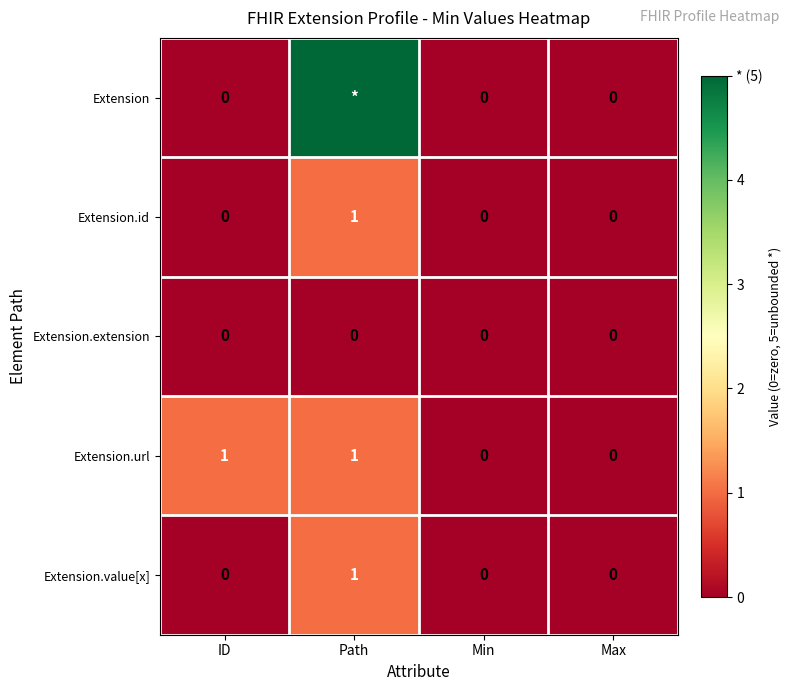

The value of Extension.url at ID is 1. True or false?

True